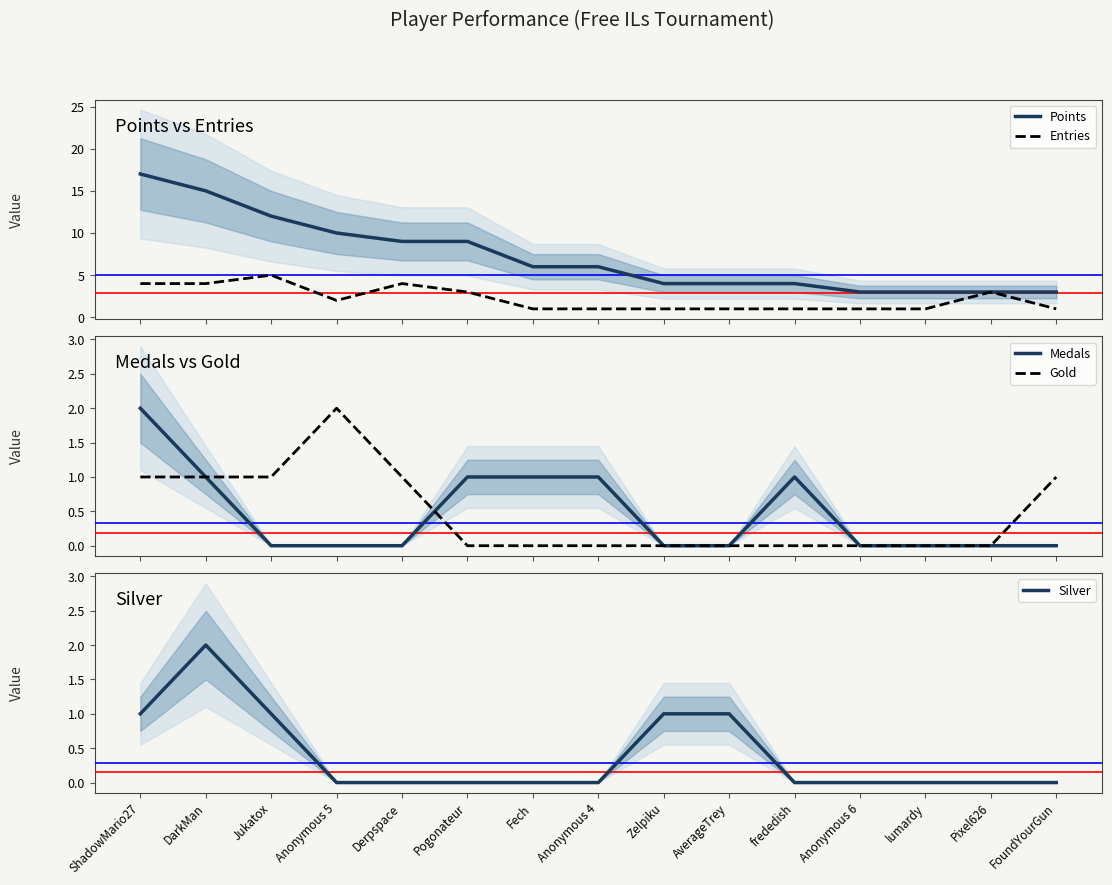

Reading left to right, extract all data points from this chart.

Points: 17	15	12	10	9	9	6	6	4	4	4	3	3	3	3
Entries: 4	4	5	2	4	3	1	1	1	1	1	1	1	3	1
Medals: 2	1	0	0	0	1	1	1	0	0	1	0	0	0	0
Gold: 1	1	1	2	1	0	0	0	0	0	0	0	0	0	1
Silver: 1	2	1	0	0	0	0	0	1	1	0	0	0	0	0